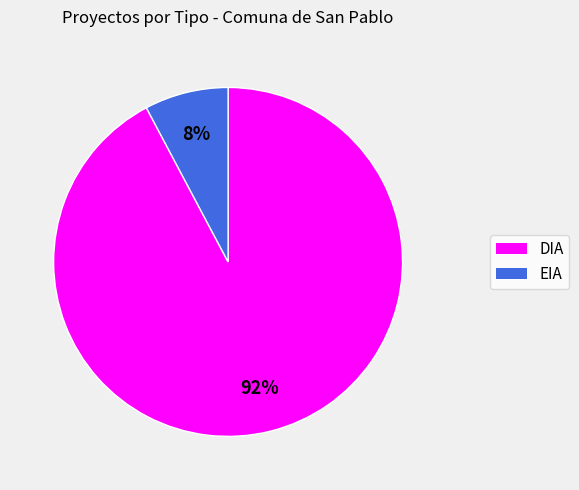

To the nearest percent, what portion does EIA represent?

8%